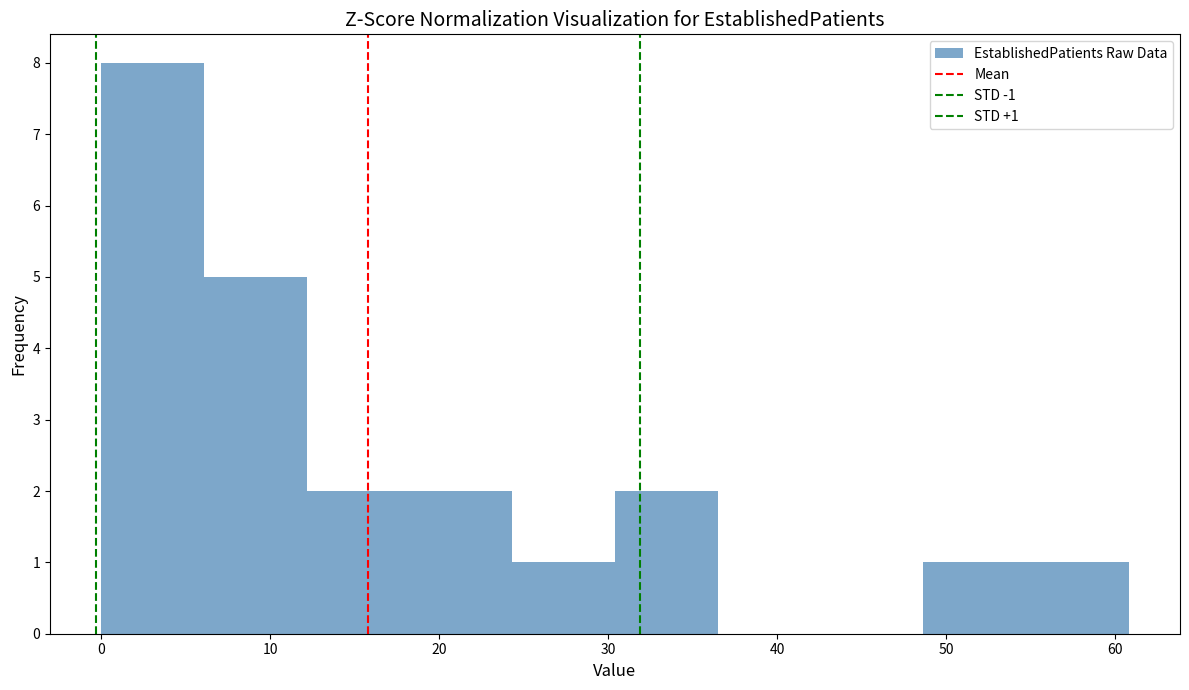

Over which range of the x-axis is the bar tallest?

0 to 6